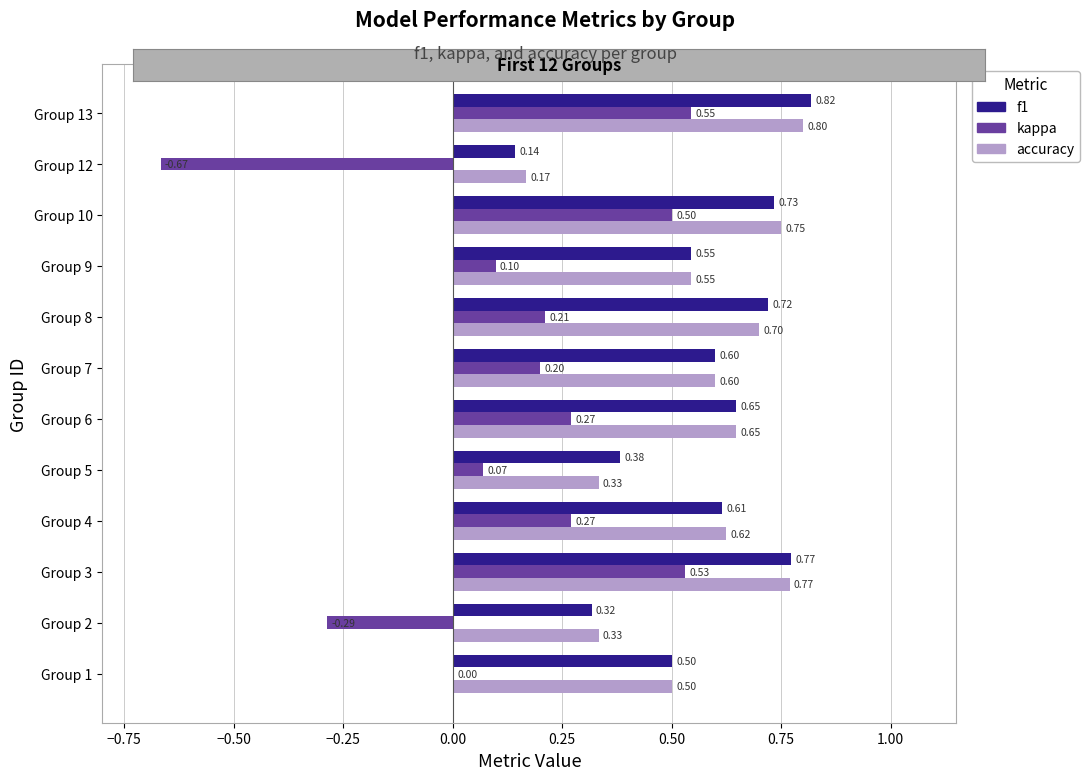

At which category is the sum across all series the highest?

Group 13